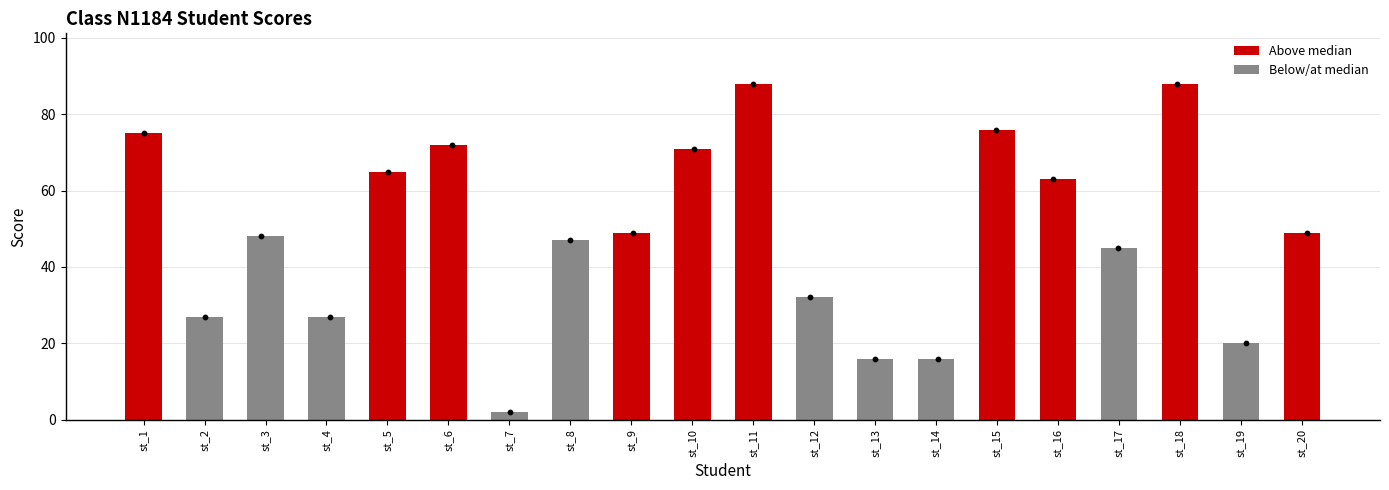

Which has a higher value, st_16 or st_13?

st_16